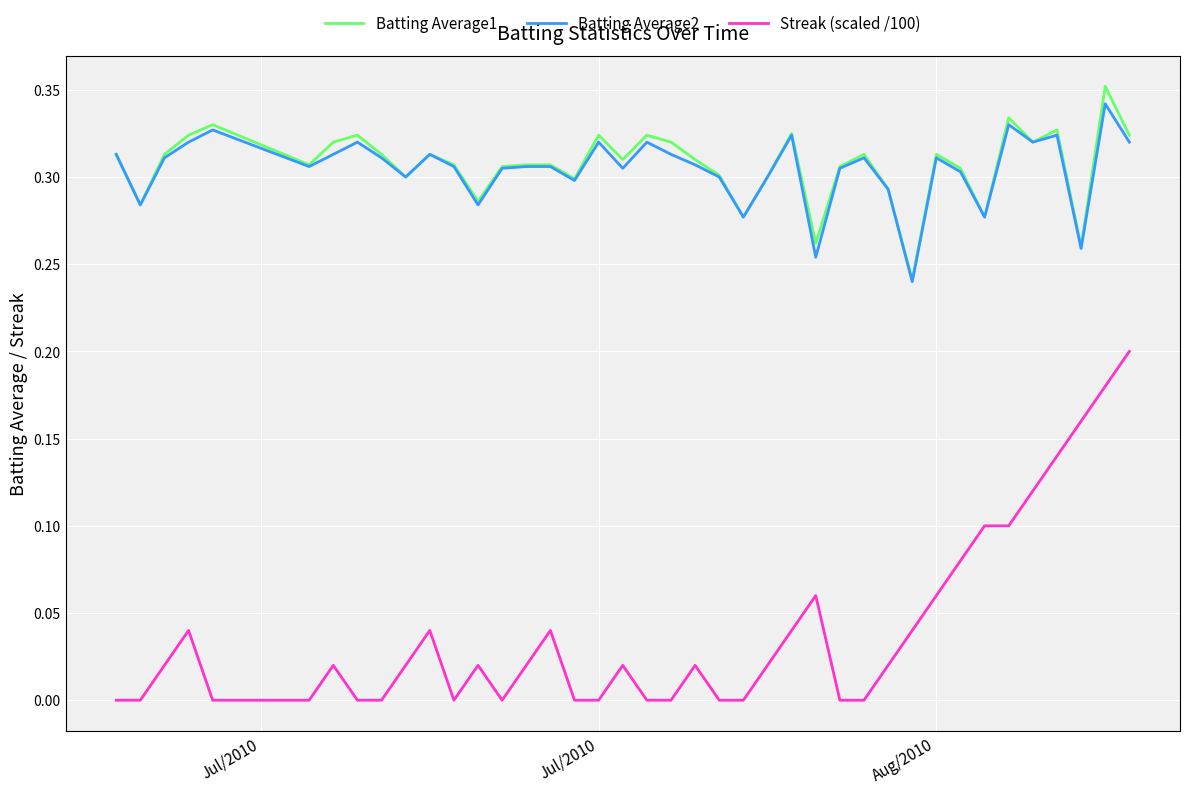

Which series has the largest range (max minus min)?

Streak (scaled /100)